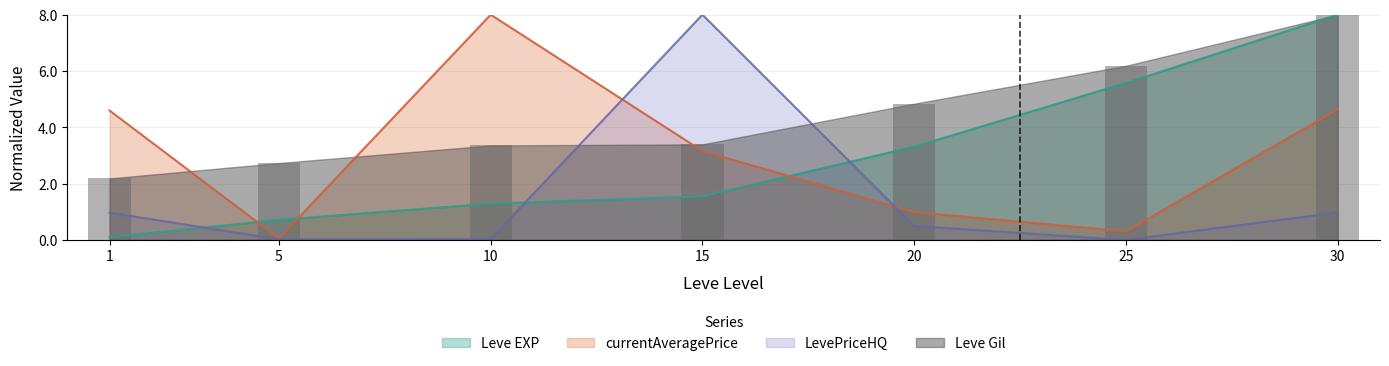

How many data points in LevePriceHQ are above 0?

6